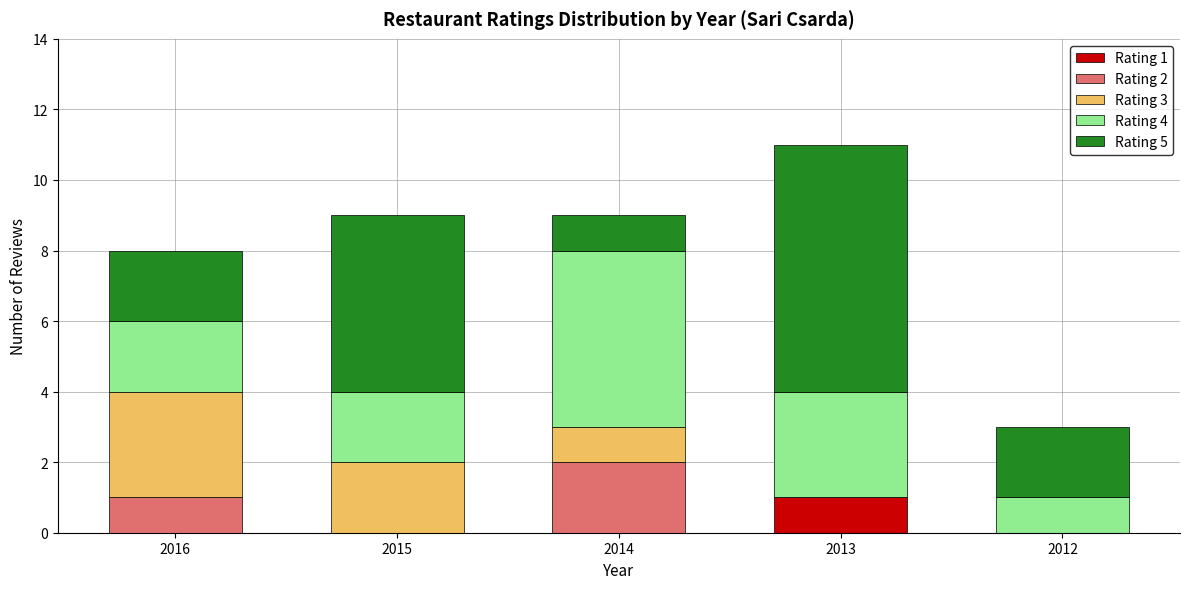

Reading left to right, list the values for the Rating 1 series.

2016=0	2015=0	2014=0	2013=1	2012=0